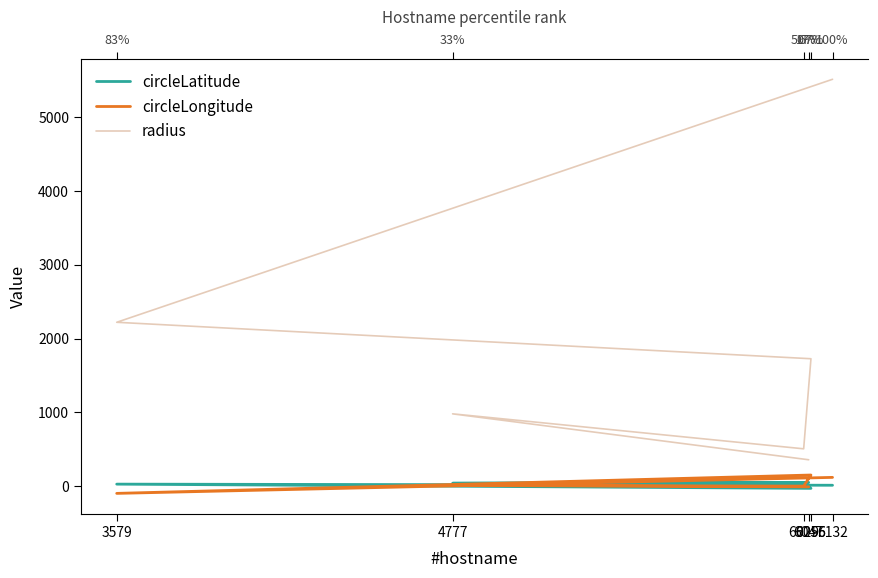

How many interior local peaks does the radius series have?

1